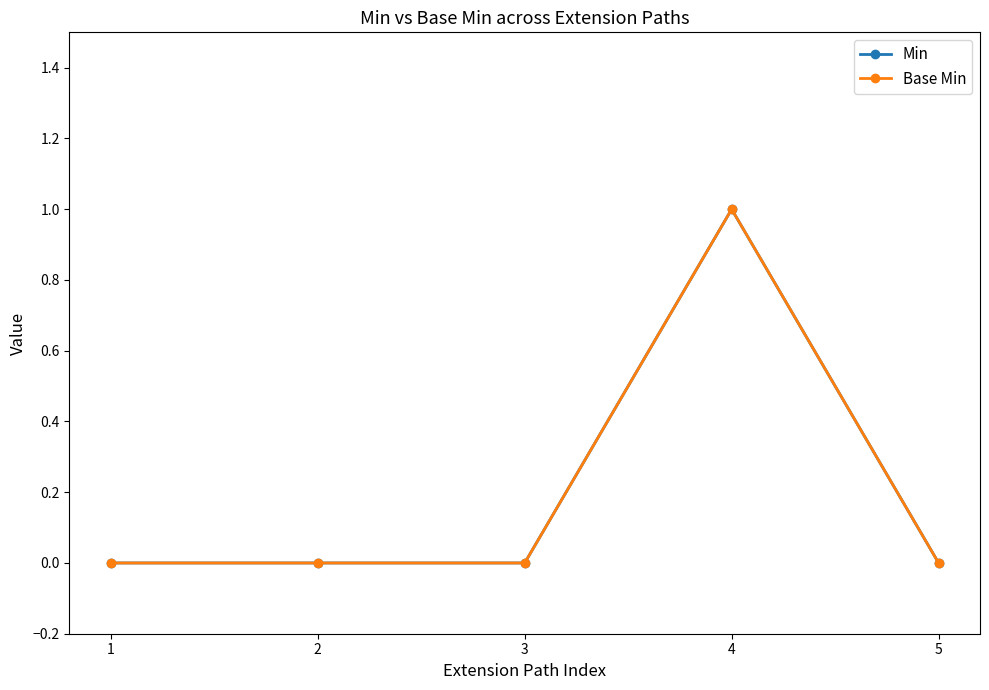

Is this an area chart (filled region under the line)?

No